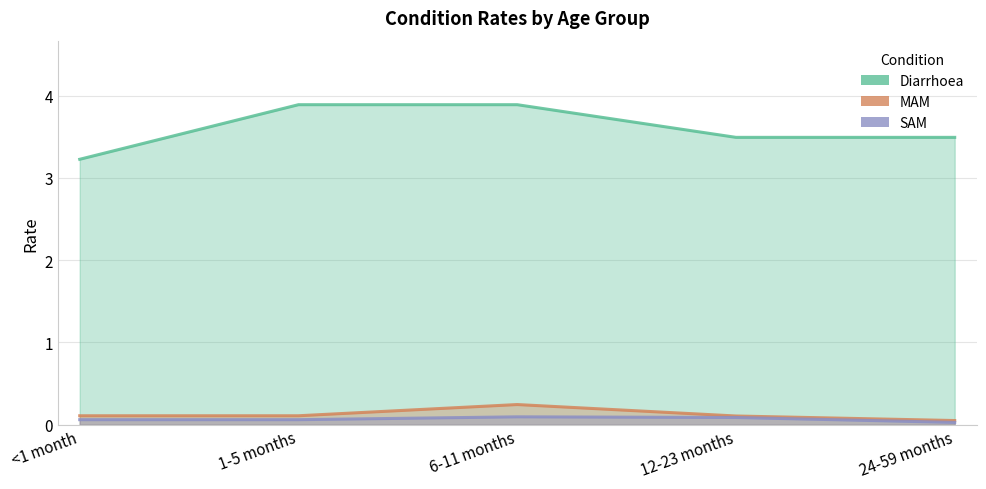

True or false: Diarrhoea and MAM intersect in this chart.

False